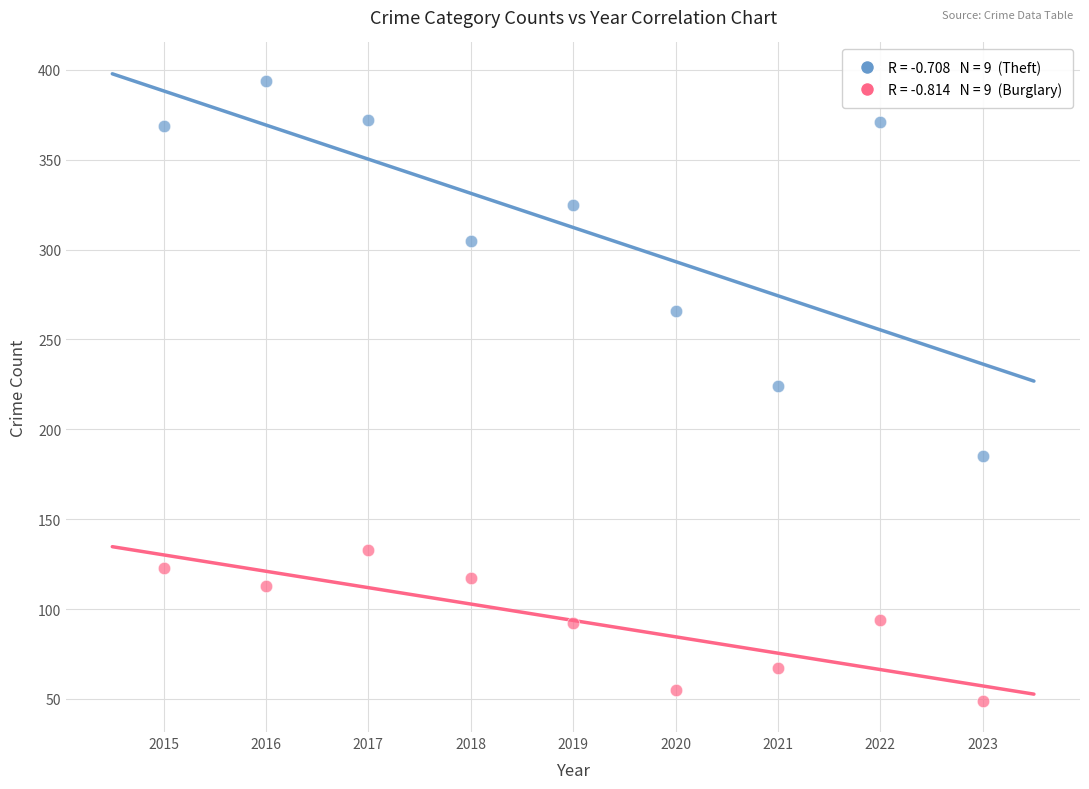

Across all data points, what is the range of X values (max minus min)?

8